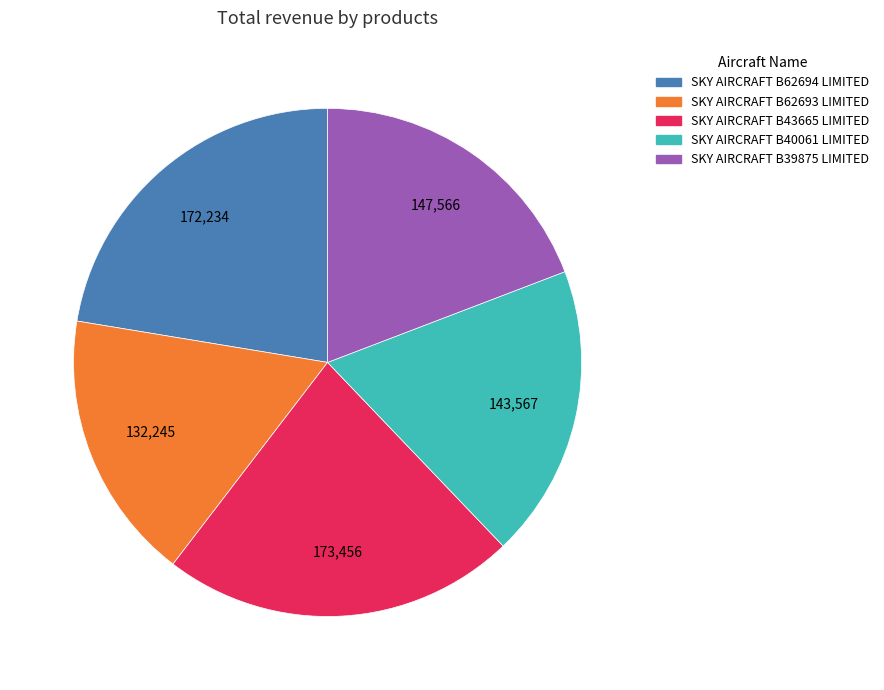

How many slices are in this pie chart?

5